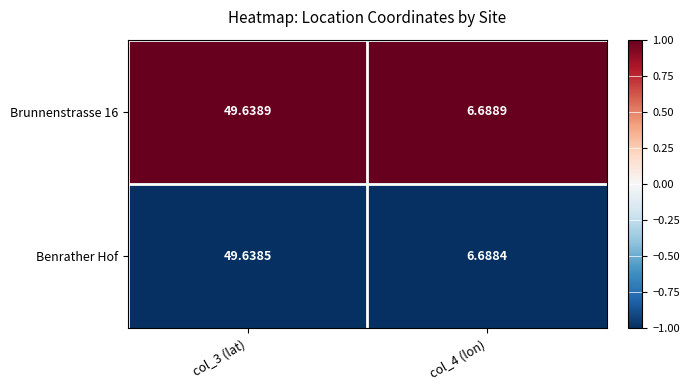

Is the value of Benrather Hof at col_4 (lon) greater than the value of Brunnenstrasse 16 at col_3 (lat)?

No